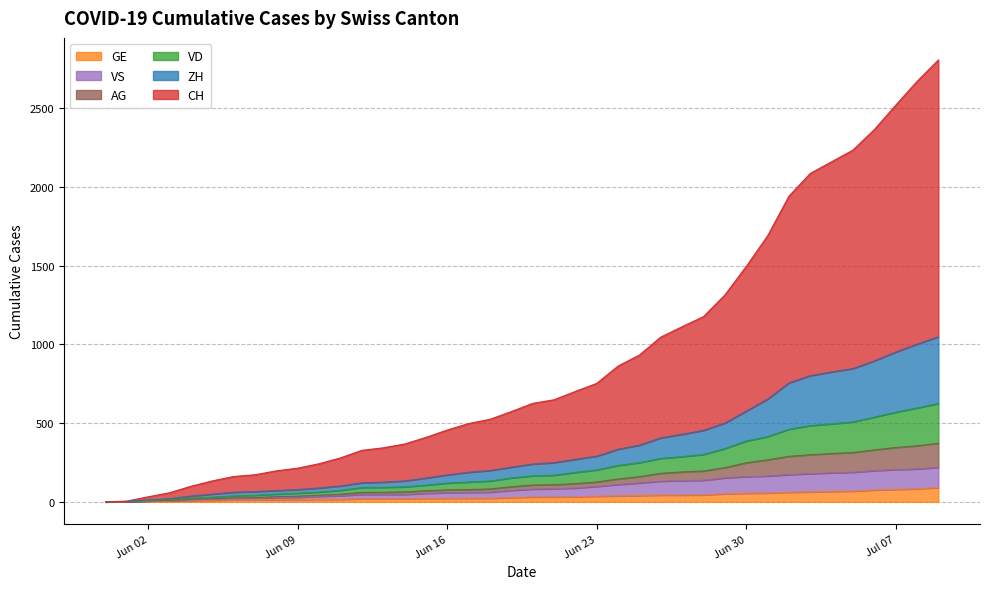

What is the highest value of the GE series?

91